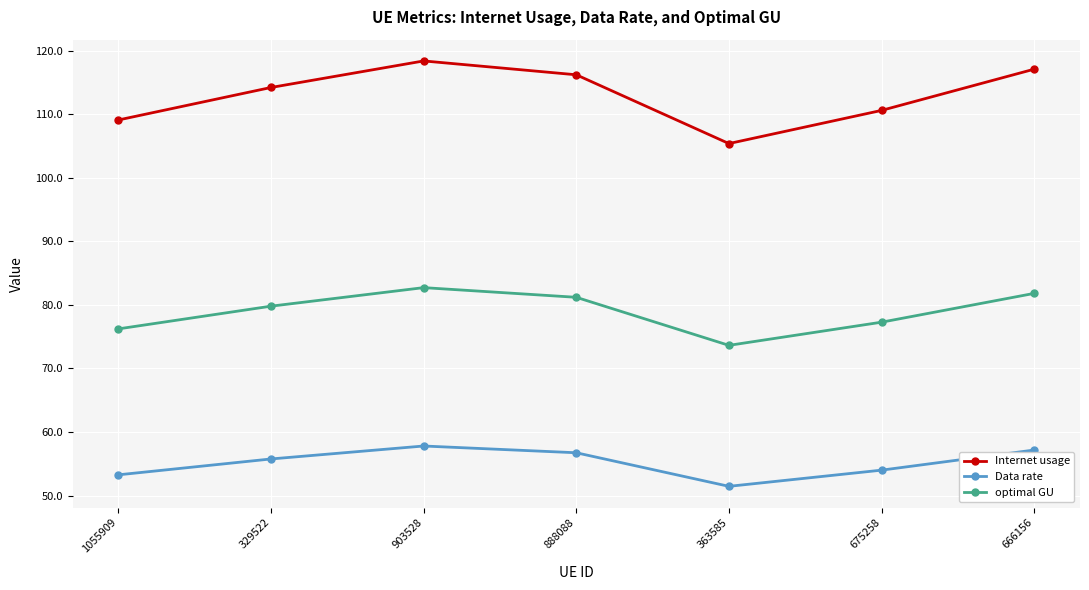

Reading left to right, list all the values displayed in this chart.

Internet usage: 1055909=109.1	329522=114.2	903528=118.4	888088=116.2	363585=105.4	675258=110.6	666156=117.1
Data rate: 1055909=53.3	329522=55.8	903528=57.8	888088=56.7	363585=51.5	675258=54.0	666156=57.2
optimal GU: 1055909=76.2	329522=79.8	903528=82.7	888088=81.2	363585=73.6	675258=77.3	666156=81.8